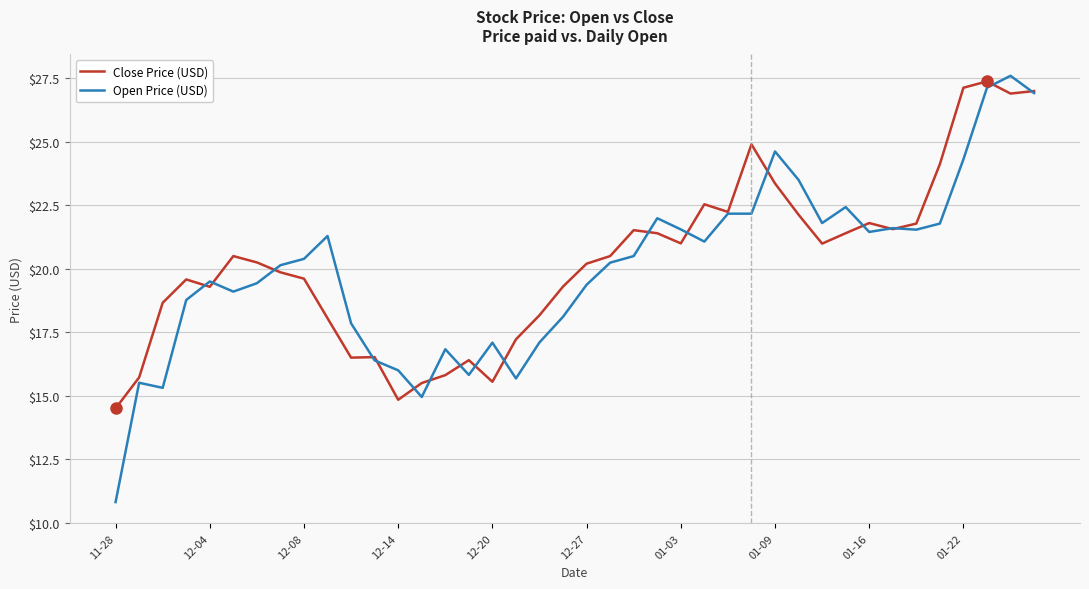

Rank the series by their maximum value, from lowest to highest.

Close Price (USD), Open Price (USD)